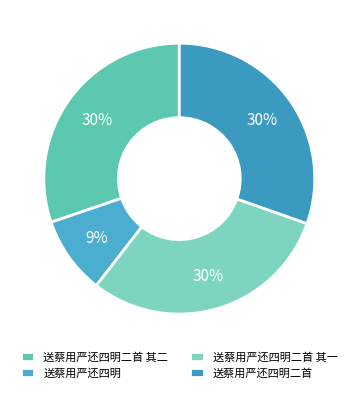

How many slices are in this pie chart?

4